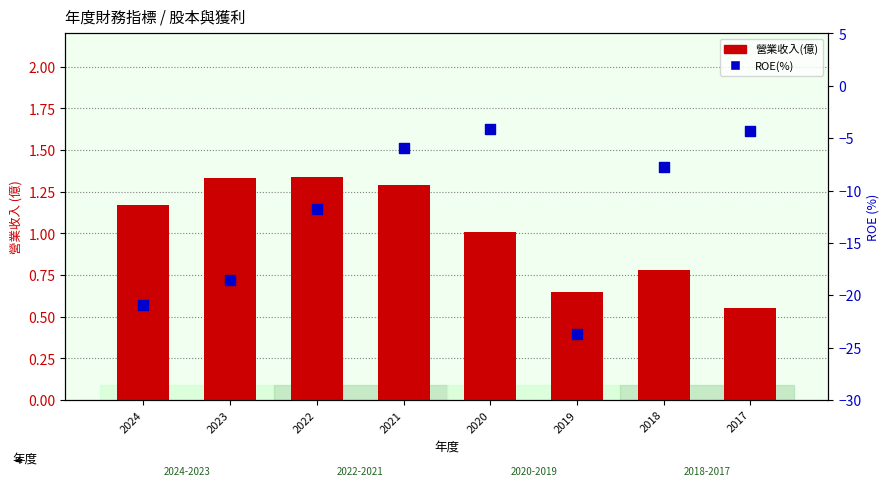

Which series has the largest Y range (max minus min)?

ROE(%)